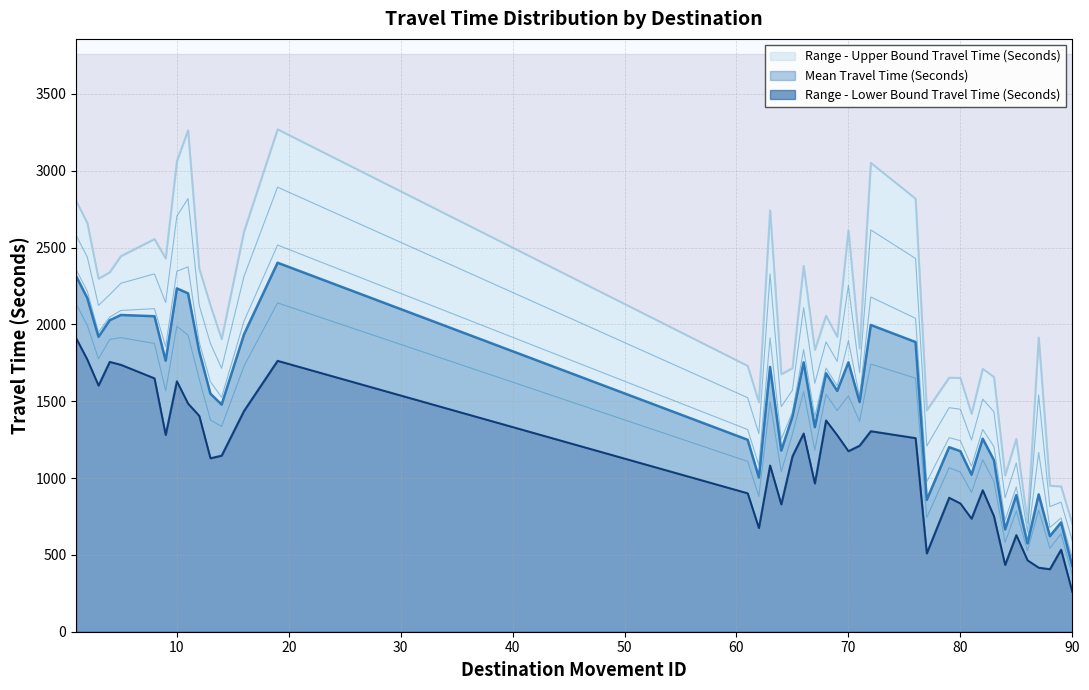

Rank the series at 81 from highest to lowest value.

Range - Upper Bound Travel Time (Seconds), Mean Travel Time (Seconds), Range - Lower Bound Travel Time (Seconds)